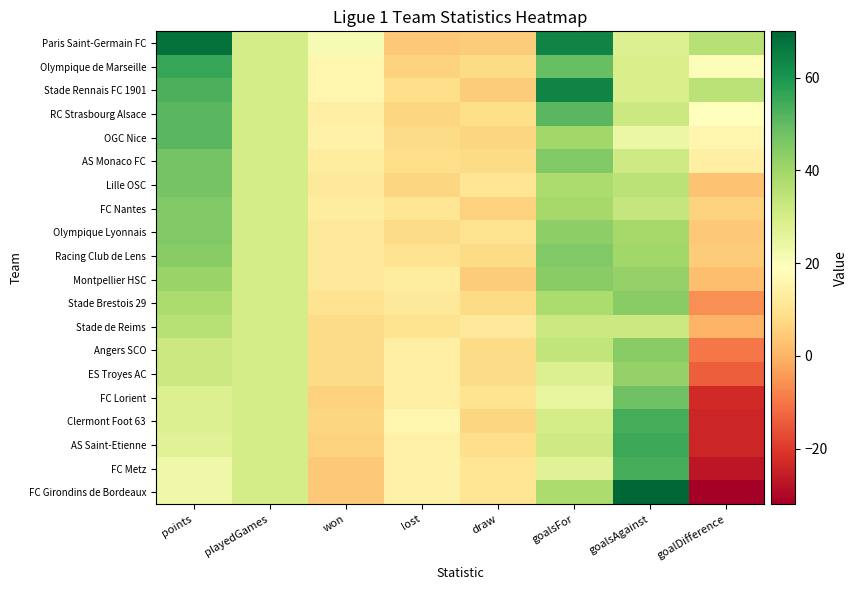

Between points and goalsFor, which is larger?

points